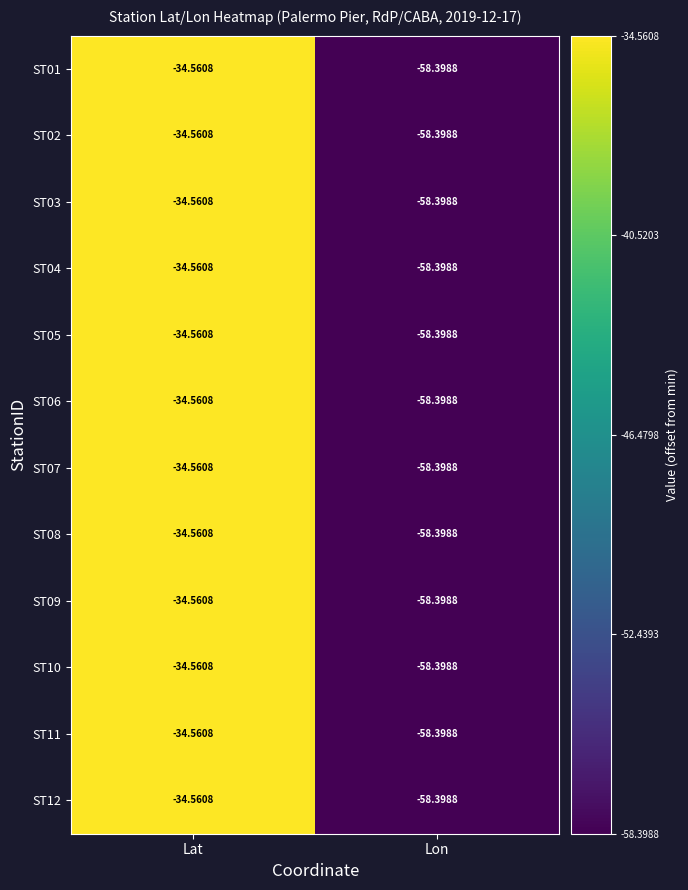

Which label corresponds to the smallest value in the chart?

Lon